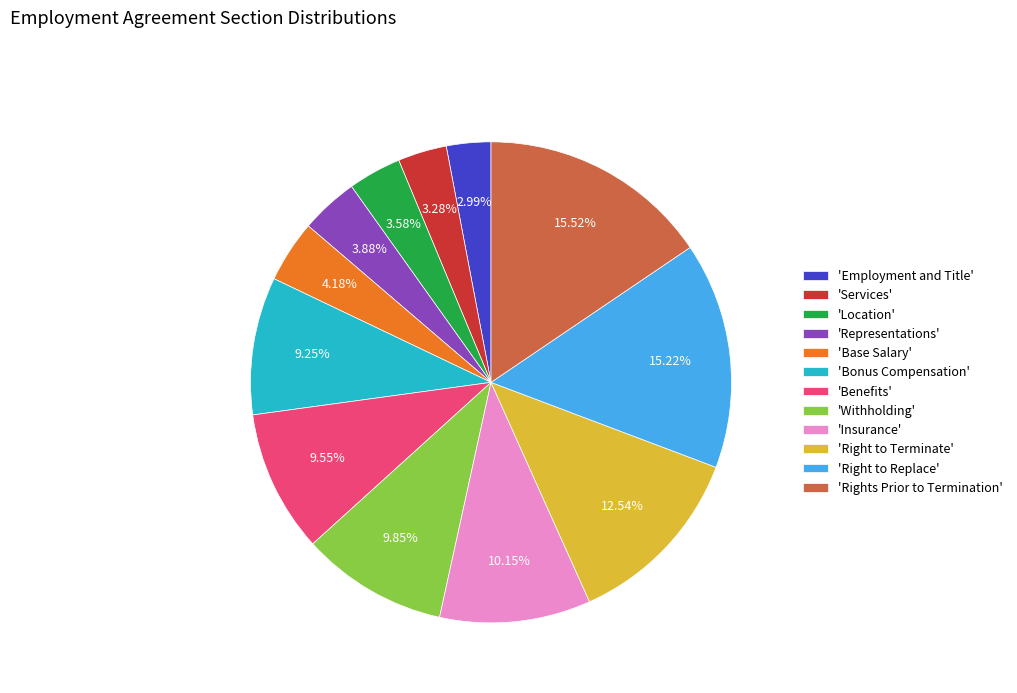

Count the number of slices in the pie.

12